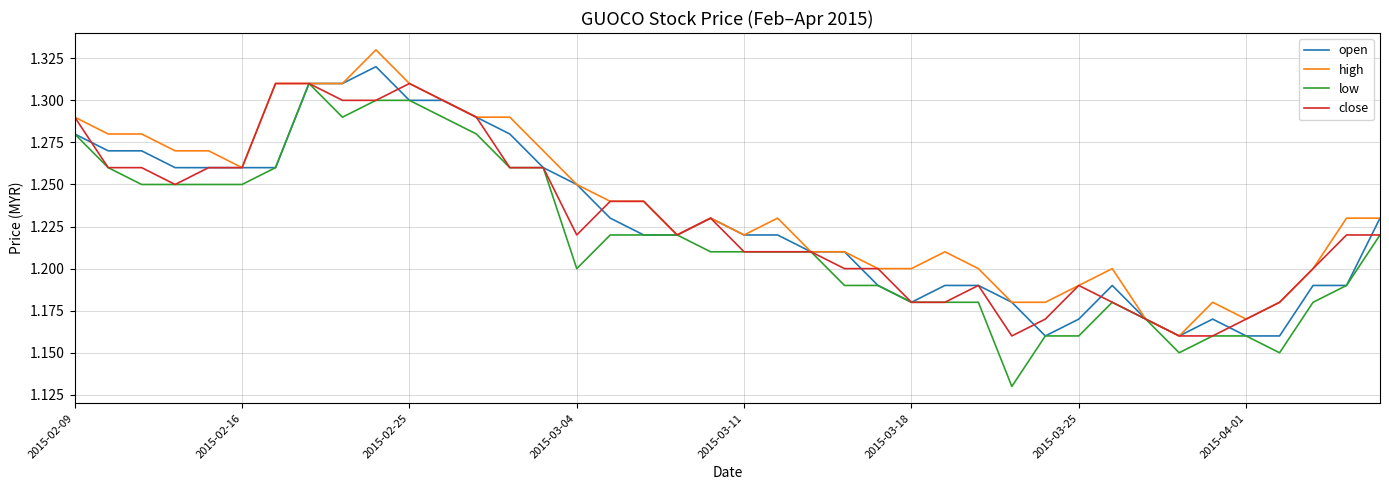

Is this an area chart (filled region under the line)?

No